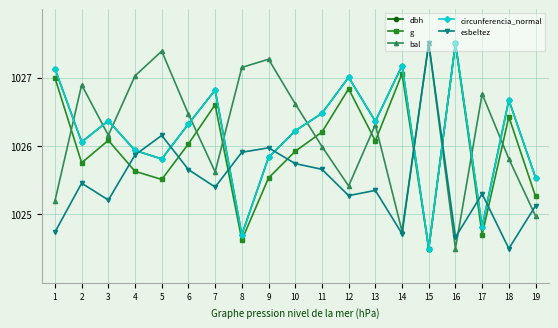

Is the value of g at 11 greater than the value of esbeltez at 14?

Yes